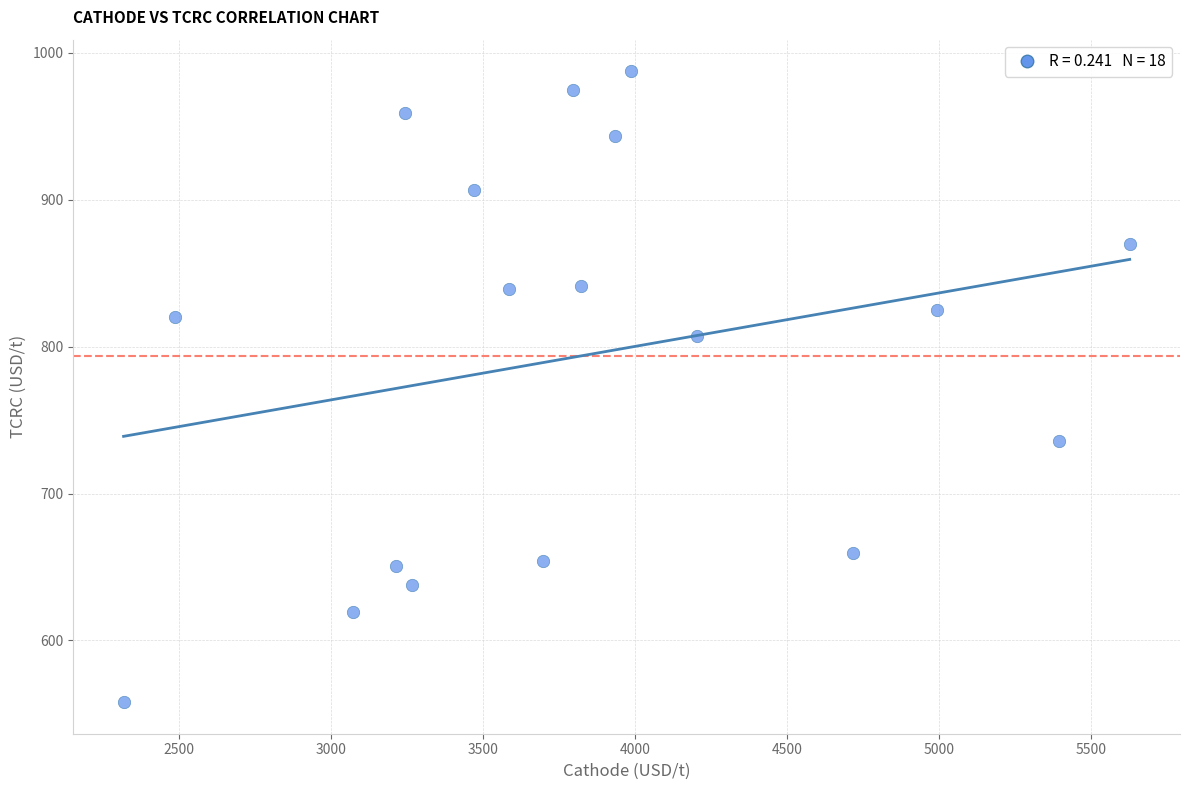

What is the range of Y values (max minus min)?

429.5